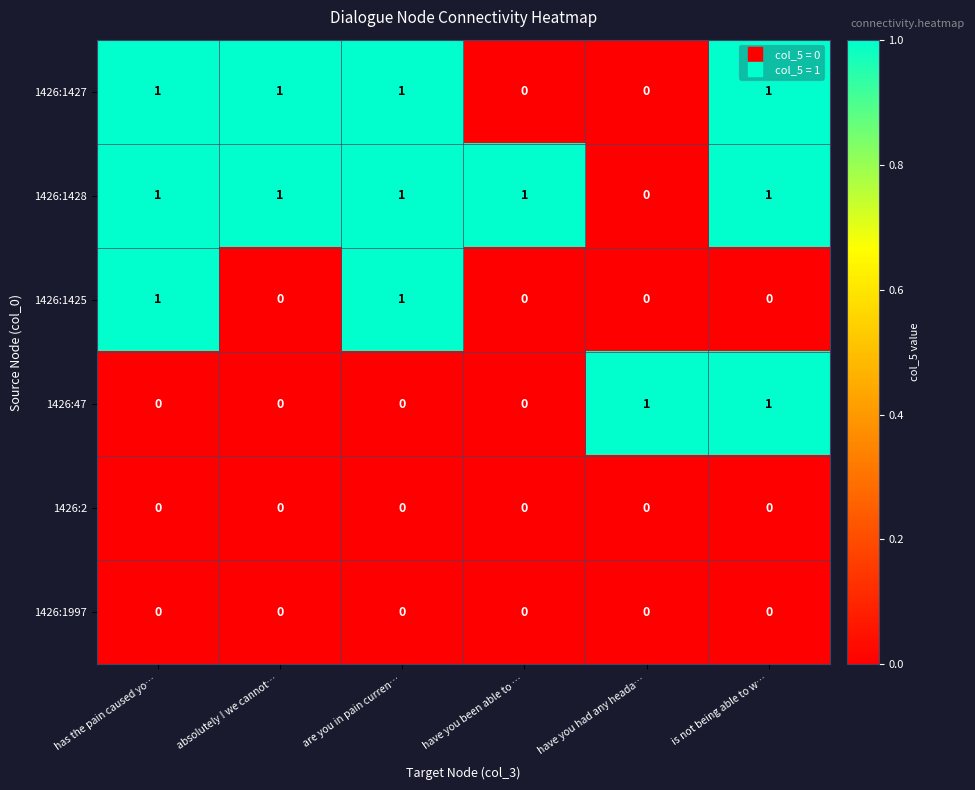

What is the sum of all 1426:1428 values?

5